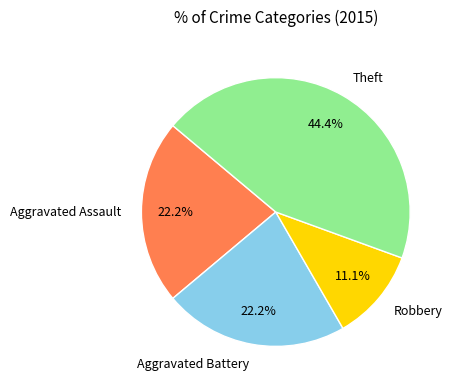

What percentage is the Aggravated Battery slice, to the nearest percent?

22%